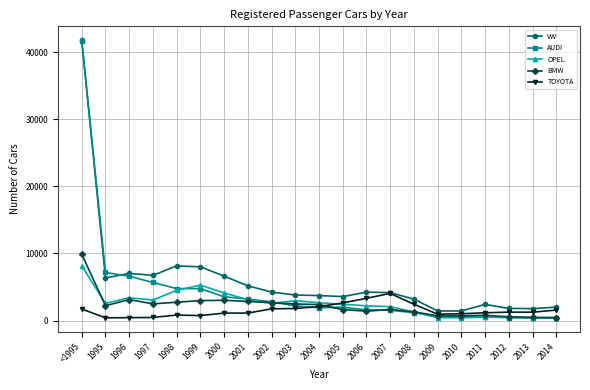

Which series has the largest range (max minus min)?

AUDI